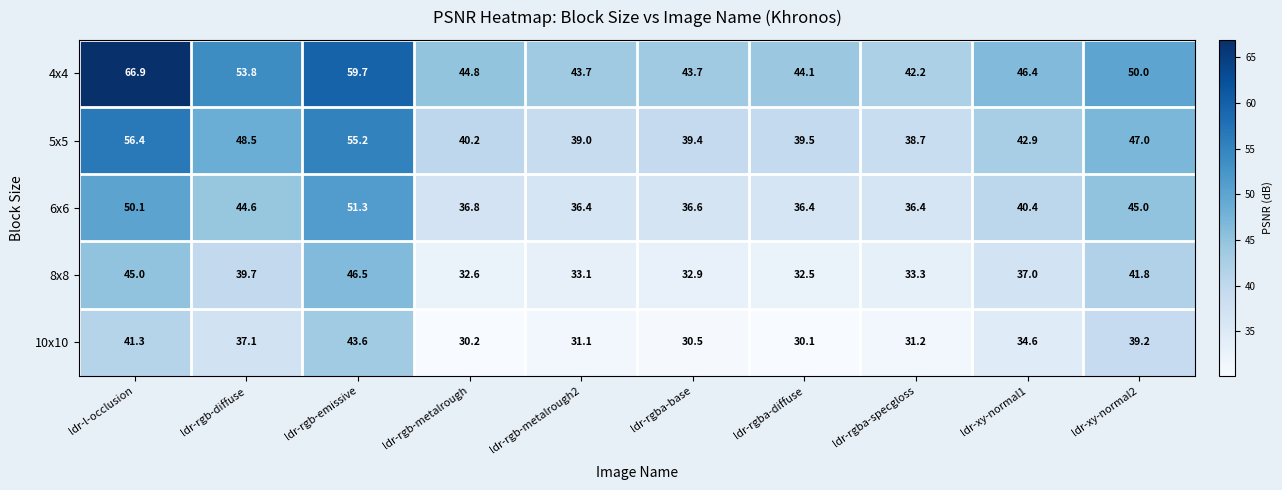

Count the number of data series in this chart.

5